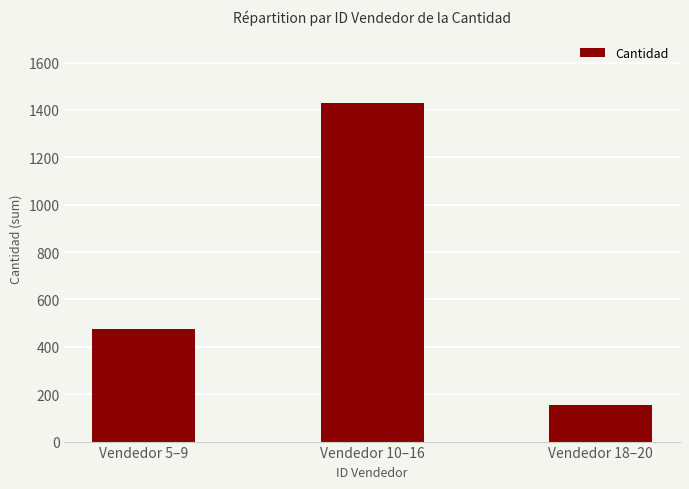

What is the change in value from Vendedor 10–16 to Vendedor 18–20?

-1275